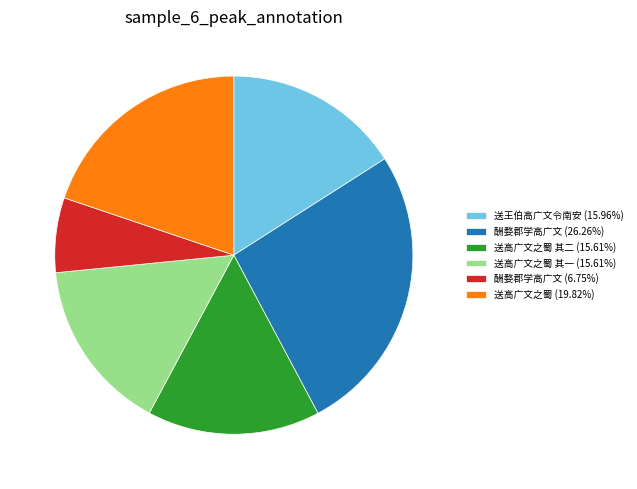

Approximately how many times larger is the value at 酬婺郡学高广文 (6.75%) compared to 酬婺郡学高广文 (26.26%)?

0.3